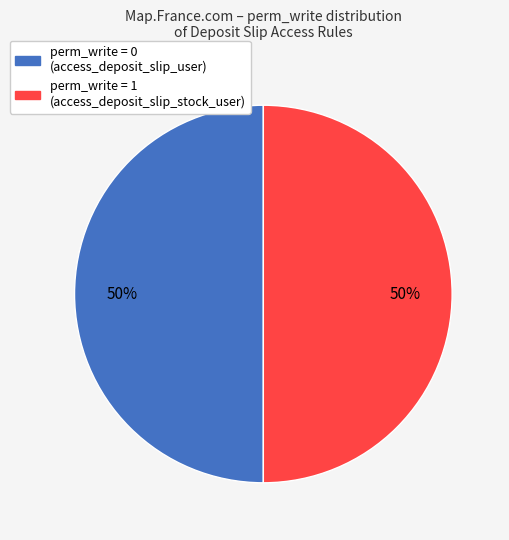

Combined, do perm_write = 0 (access_deposit_slip_user) and perm_write = 1 (access_deposit_slip_stock_user) account for over 50%?

Yes